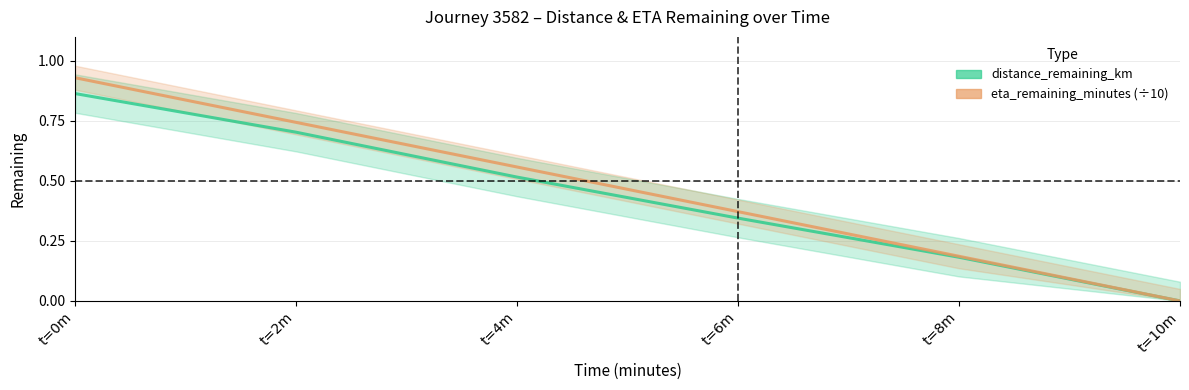

How many positive values does the eta_remaining_minutes (÷10) series have?

5